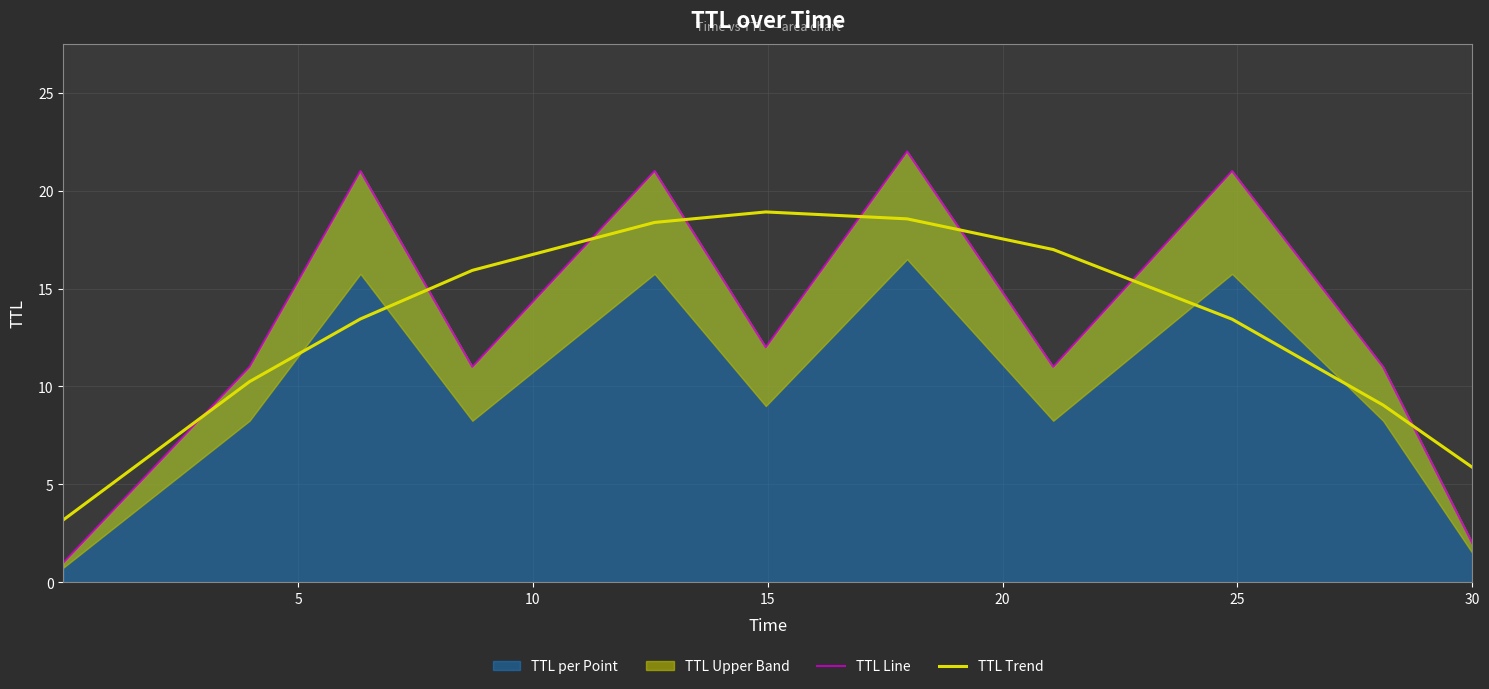

How many intersections are there between TTL Trend and TTL Line?

8